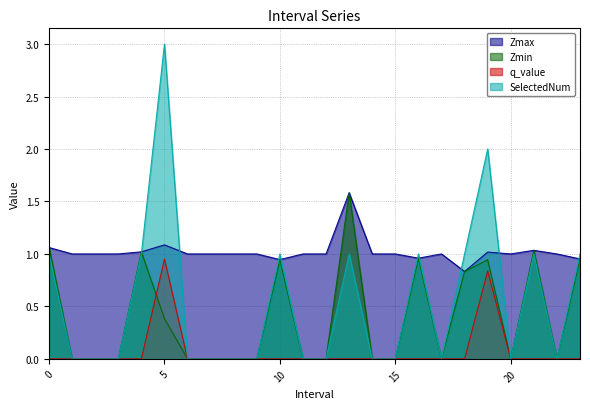

Reading left to right, extract all data points from this chart.

Zmax: 1.1	1.0	1.0	1.0	1.0	1.1	1.0	1.0	1.0	1.0	0.9	1.0	1.0	1.6	1.0	1.0	1.0	1.0	0.8	1.0	1.0	1.0	1.0	1.0
Zmin: 1.1	0.0	0.0	0.0	1.0	0.4	0.0	0.0	0.0	0.0	0.9	0.0	0.0	1.6	0.0	0.0	1.0	0.0	0.8	0.9	0.0	1.0	0.0	1.0
q_value: 0.0	0.0	0.0	0.0	0.0	1.0	0.0	0.0	0.0	0.0	0.0	0.0	0.0	0.0	0.0	0.0	0.0	0.0	0.0	0.8	0.0	0.0	0.0	0.0
SelectedNum: 1.0	0.0	0.0	0.0	1.0	3.0	0.0	0.0	0.0	0.0	1.0	0.0	0.0	1.0	0.0	0.0	1.0	0.0	1.0	2.0	0.0	1.0	0.0	1.0